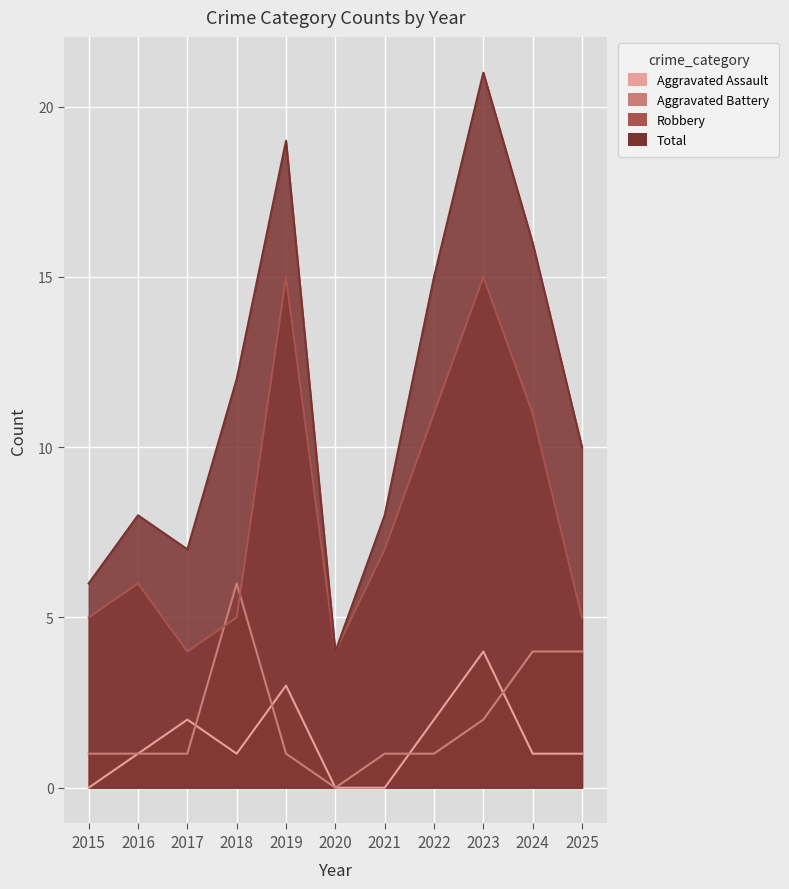

Reading left to right, list all the values displayed in this chart.

Aggravated Assault: 2015=0	2016=1	2017=2	2018=1	2019=3	2020=0	2021=0	2022=2	2023=4	2024=1	2025=1
Aggravated Battery: 2015=1	2016=1	2017=1	2018=6	2019=1	2020=0	2021=1	2022=1	2023=2	2024=4	2025=4
Robbery: 2015=5	2016=6	2017=4	2018=5	2019=15	2020=4	2021=7	2022=11	2023=15	2024=11	2025=5
Total: 2015=6	2016=8	2017=7	2018=12	2019=19	2020=4	2021=8	2022=15	2023=21	2024=16	2025=10